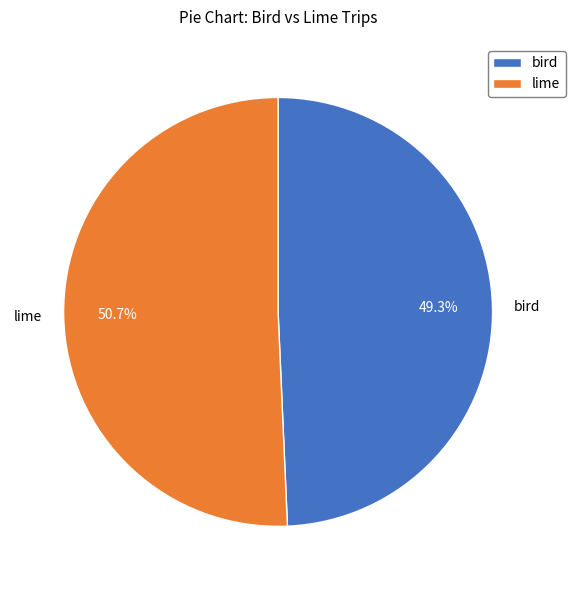

Combined, what portion of the pie is lime and bird?

100.0%